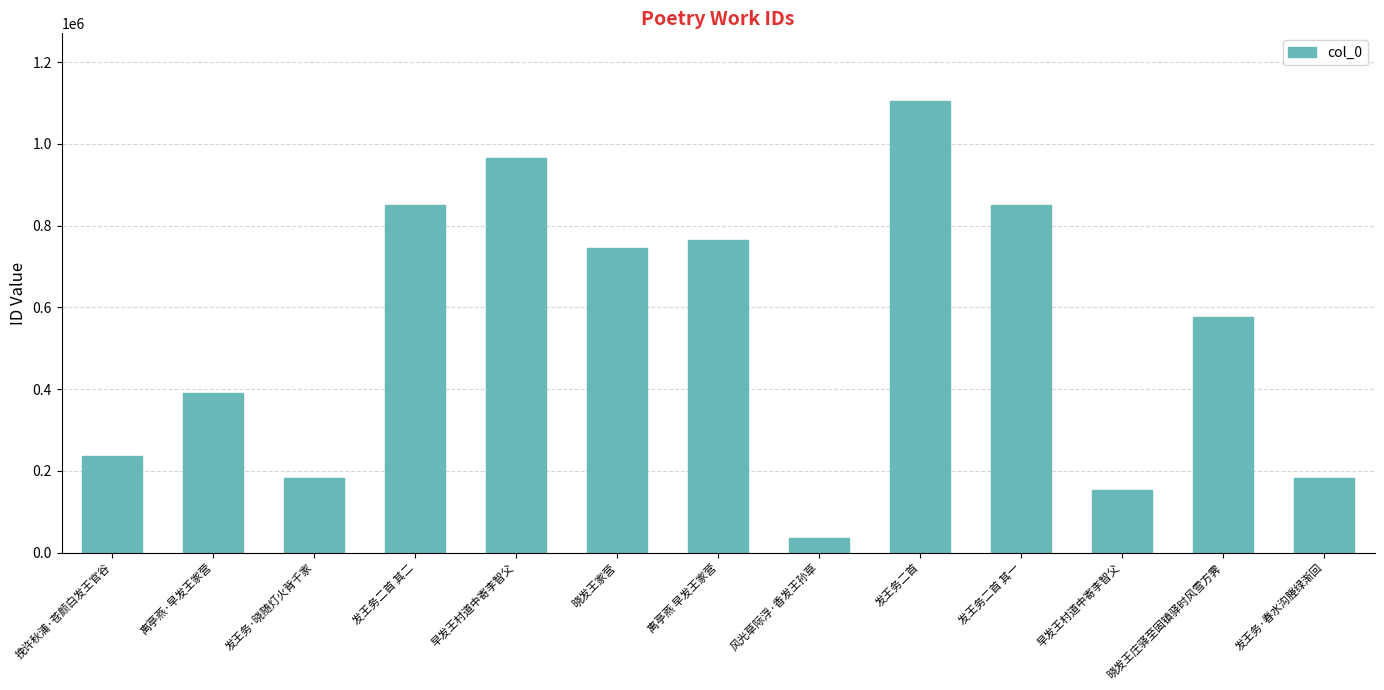

What is the ratio of the value at 发王务二首 to the value at 晓发王庄驿至固镇驿时风雪方霁?

1.9